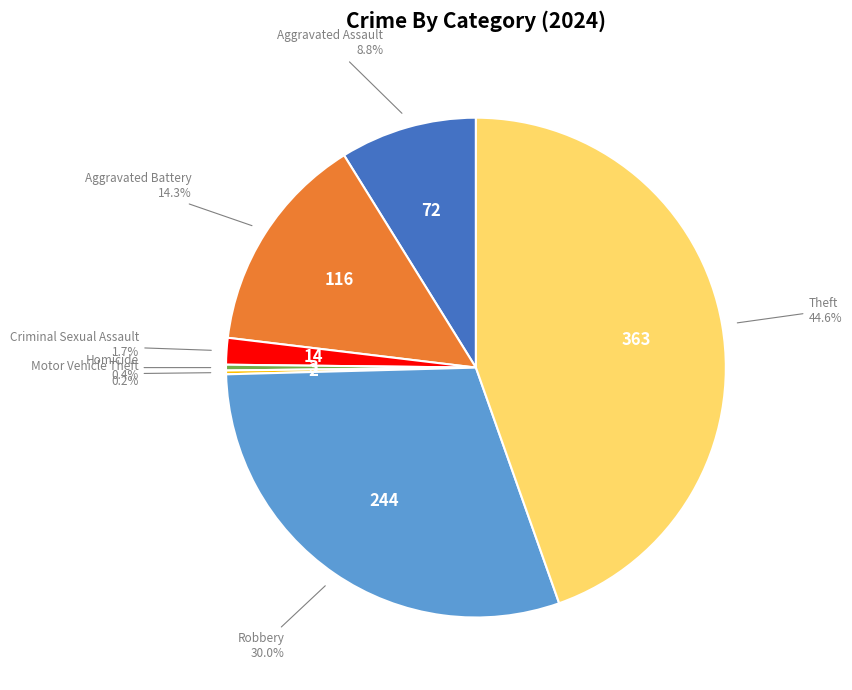

Is there any slice that represents more than half of the pie?

No